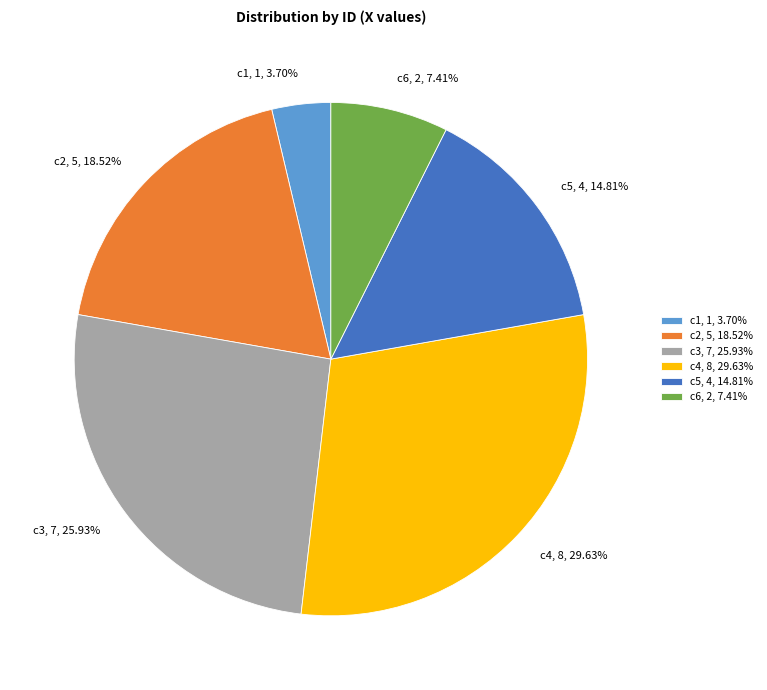

To the nearest percent, what percentage of the pie is c6?

7%